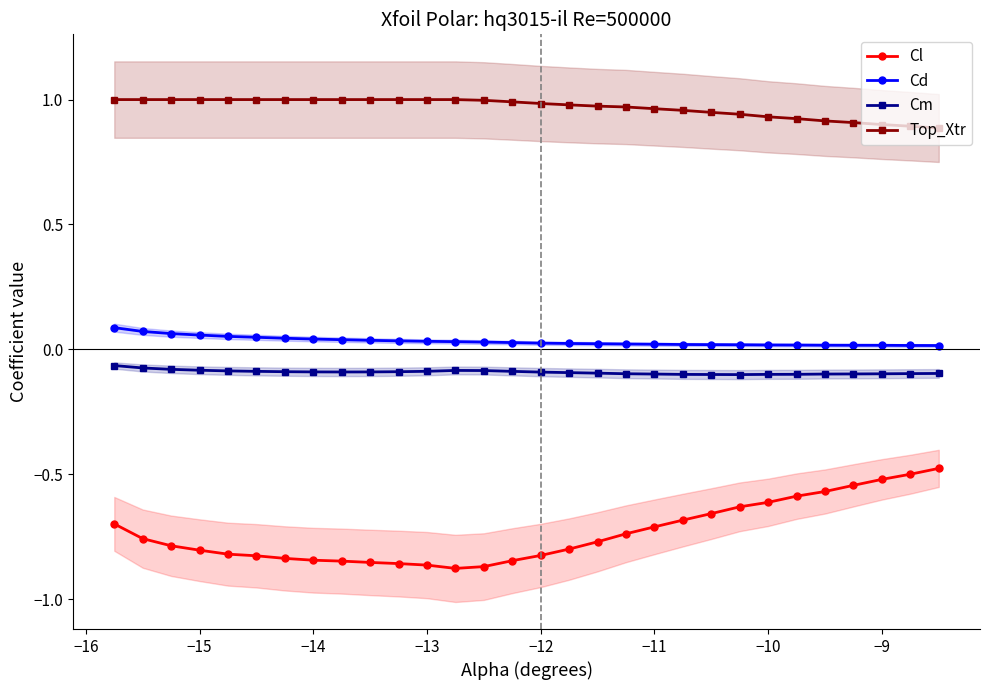

True or false: Cm and Cd cross at least once.

False